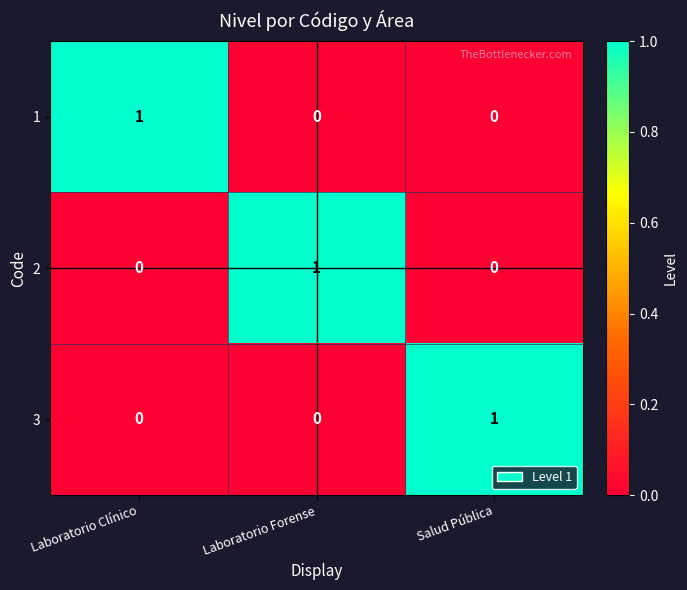

Count the 3 values in the range 0 to 1.

3